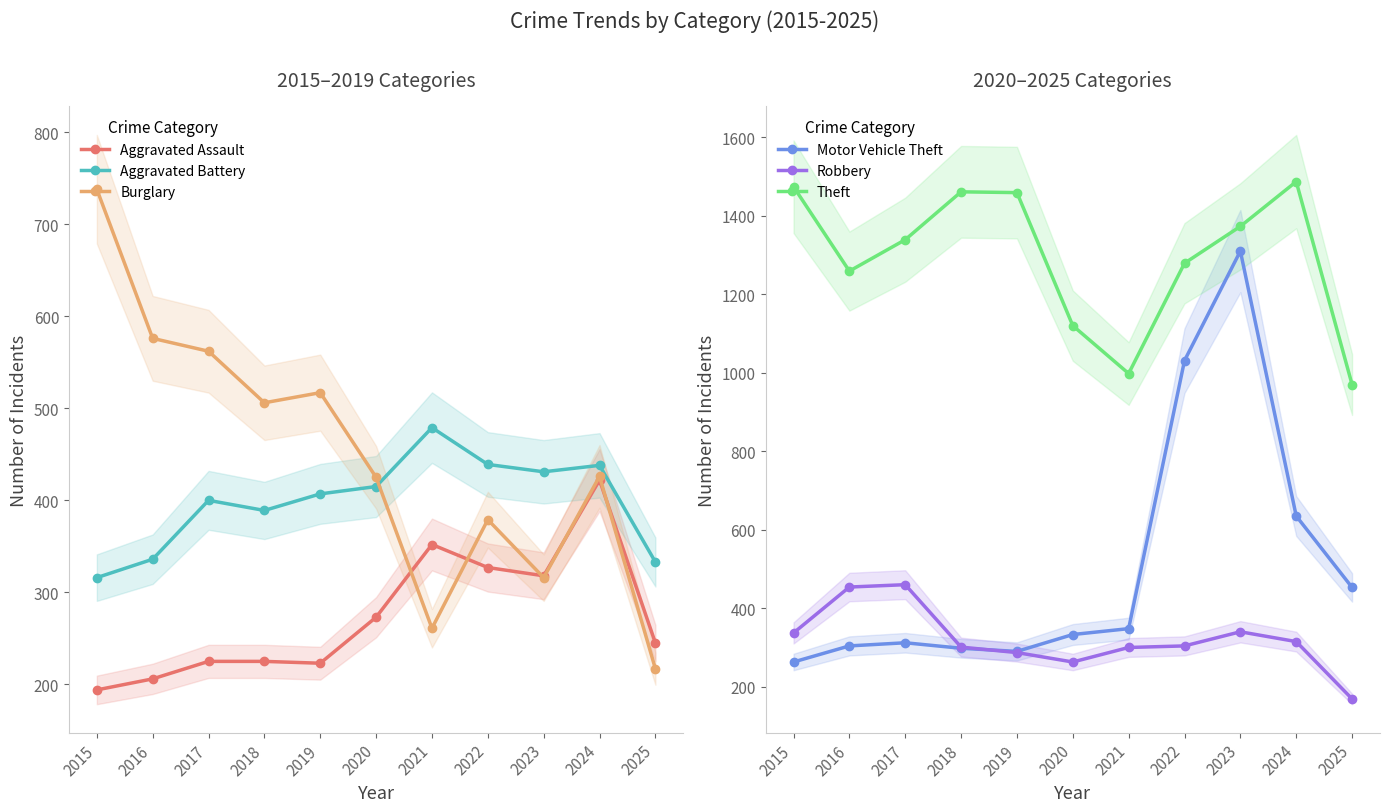

True or false: Theft and Burglary intersect in this chart.

False